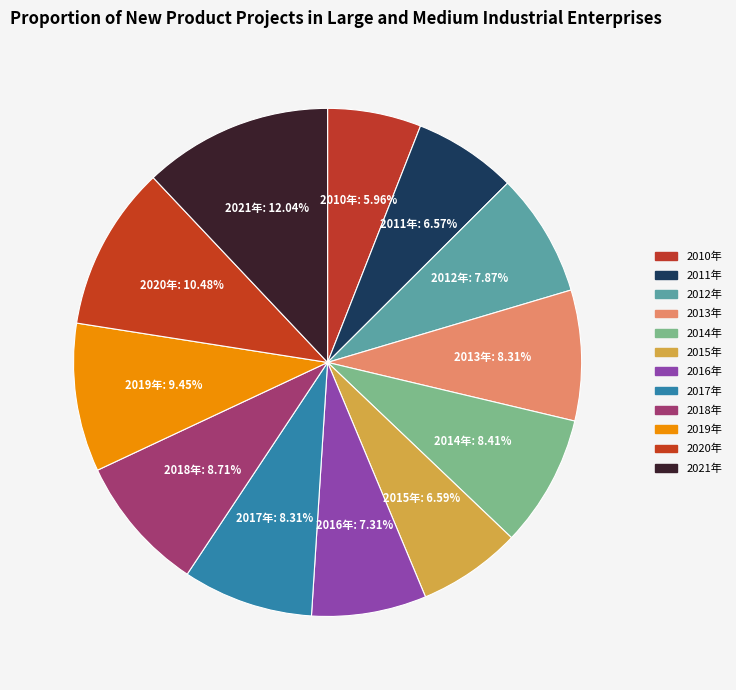

Count the number of slices in the pie.

12